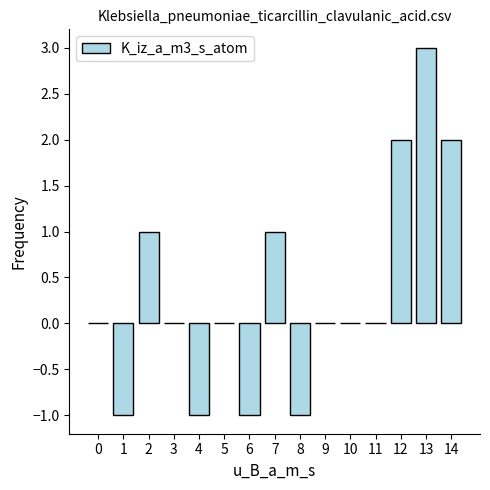

At which category does the chart reach its peak across all series?

13